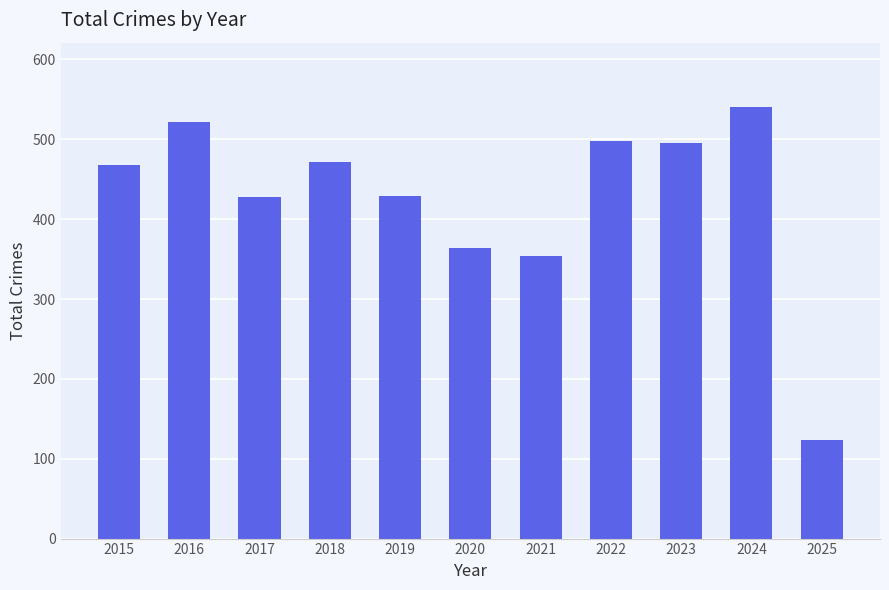

What is the average value?

427